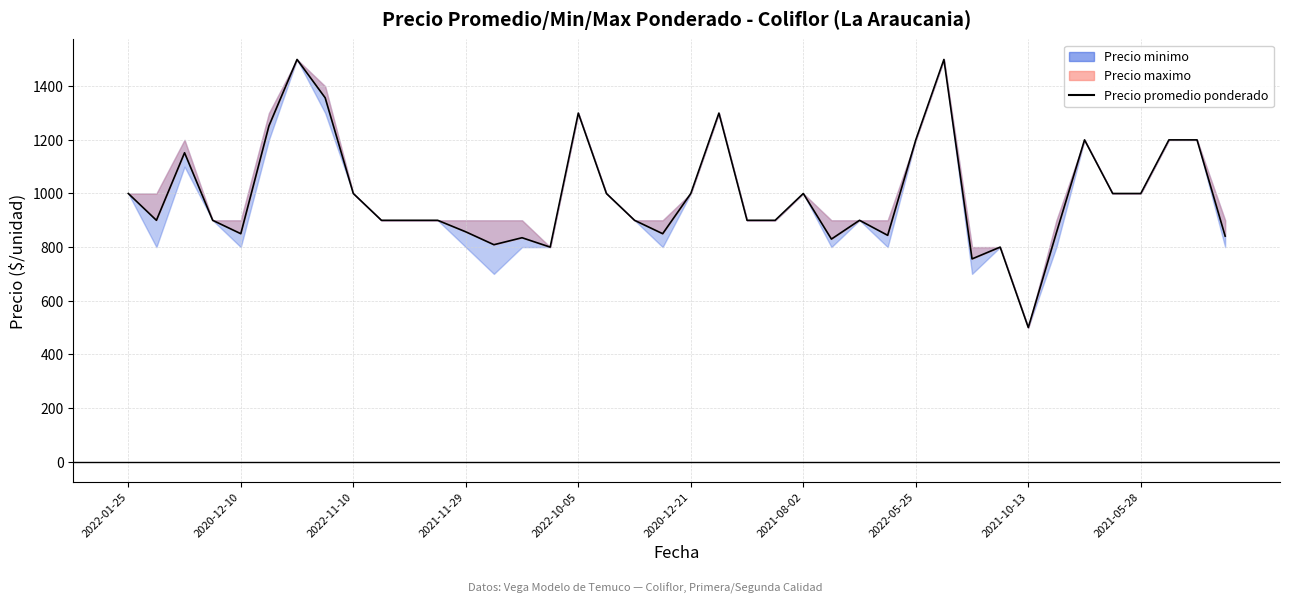

Reading left to right, what are all the values shown in this chart?

1000	900	1152	900	850	1252	1500	1357	1000	900	900	900	857	809	835	800	1300	1000	900	850	1000	1300	900	900	1000	830	900	844	1200	1500	756	800	500	854	1200	1000	1000	1200	1200	841